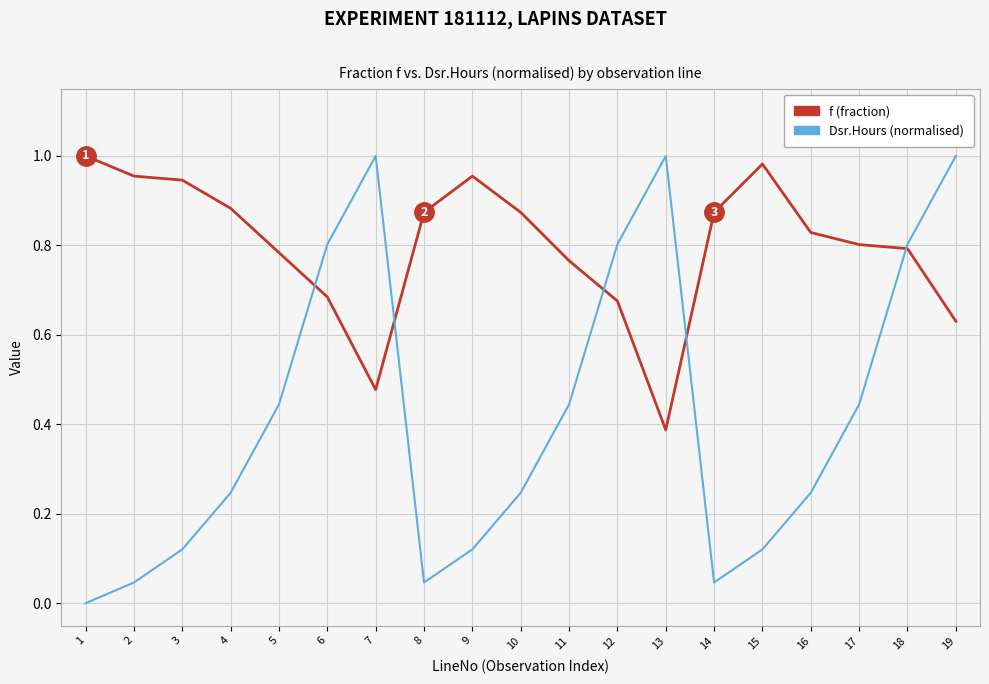

Which series has the largest total across all categories?

f (fraction)